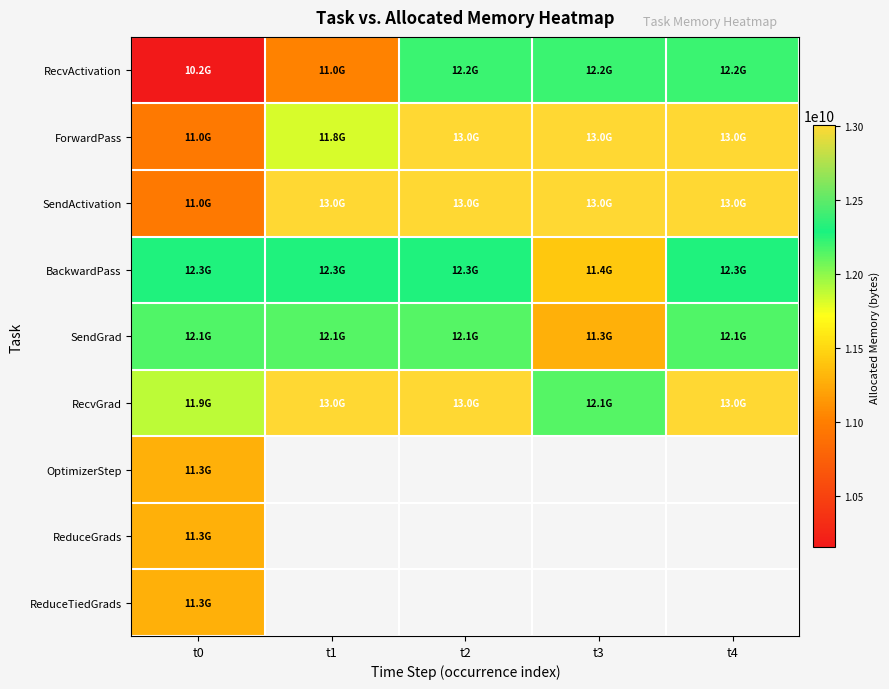

Is the value of BackwardPass at t1 greater than the value of OptimizerStep at t0?

Yes